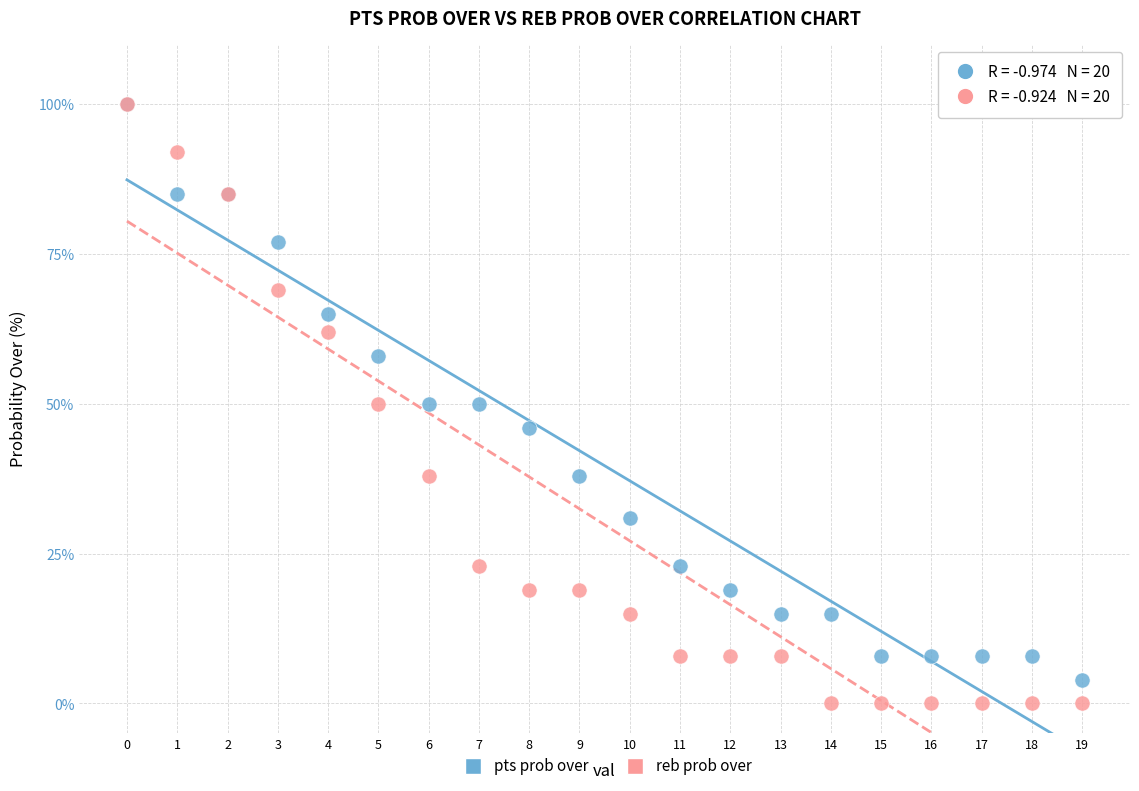

What are all the series names shown in the legend?

pts prob over, reb prob over